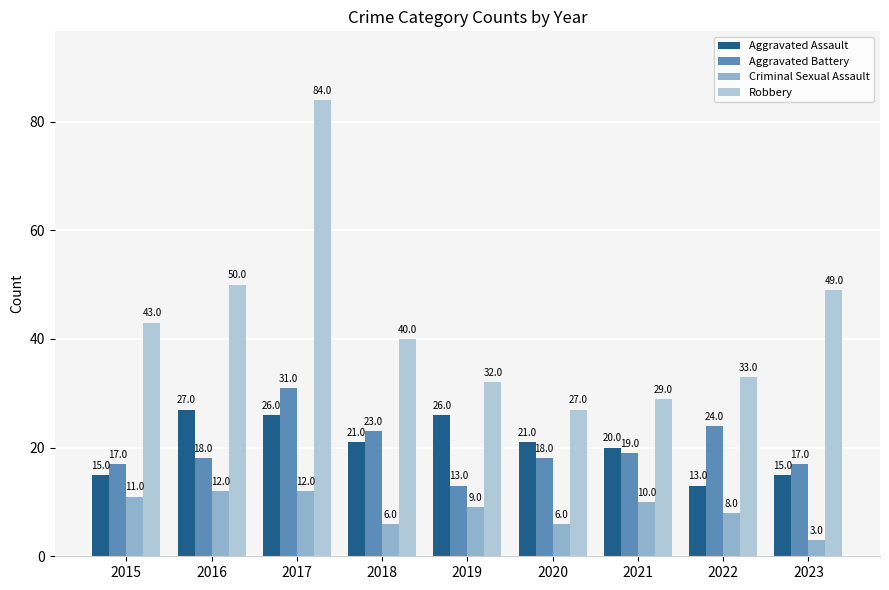

What is the value of the Aggravated Battery bar at the 4th from the left?

23